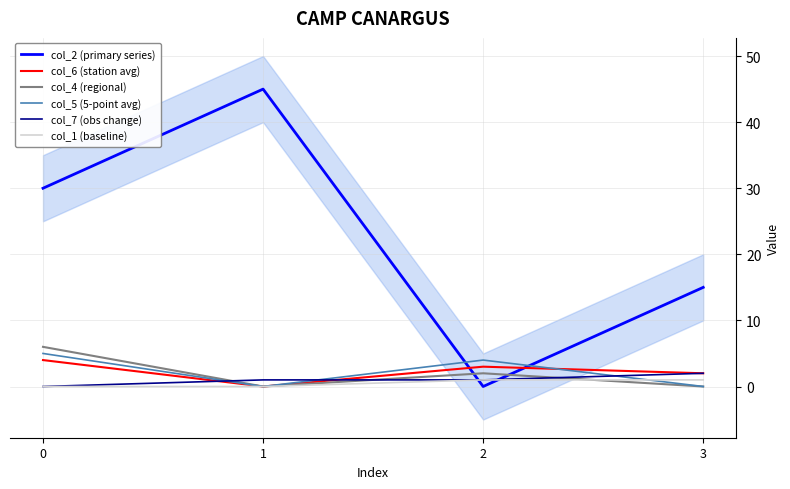

What are all the series names shown in the legend?

col_2 (primary series), col_6 (station avg), col_4 (regional), col_5 (5-point avg), col_7 (obs change), col_1 (baseline)